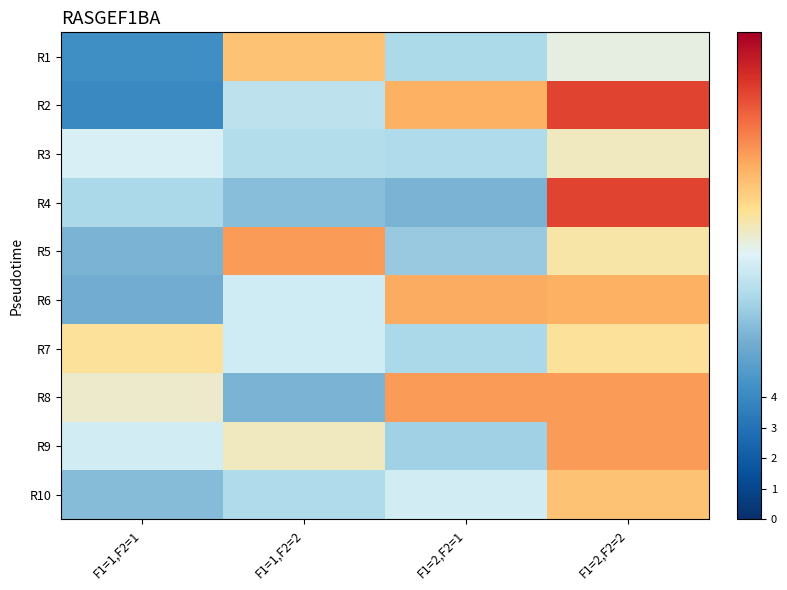

Reading left to right, list all the values displayed in this chart.

R1: F1=1,F2=1=4.2	F1=1,F2=2=11.0	F1=2,F2=1=7.3	F1=2,F2=2=9.0
R2: F1=1,F2=1=4.0	F1=1,F2=2=7.8	F1=2,F2=1=11.5	F1=2,F2=2=14.0
R3: F1=1,F2=1=8.5	F1=1,F2=2=7.5	F1=2,F2=1=7.4	F1=2,F2=2=9.5
R4: F1=1,F2=1=7.2	F1=1,F2=2=6.4	F1=2,F2=1=6.0	F1=2,F2=2=14.0
R5: F1=1,F2=1=6.0	F1=1,F2=2=12.0	F1=2,F2=1=6.8	F1=2,F2=2=9.8
R6: F1=1,F2=1=5.8	F1=1,F2=2=8.2	F1=2,F2=1=11.7	F1=2,F2=2=11.5
R7: F1=1,F2=1=10.0	F1=1,F2=2=8.2	F1=2,F2=1=7.2	F1=2,F2=2=10.0
R8: F1=1,F2=1=9.3	F1=1,F2=2=6.0	F1=2,F2=1=12.0	F1=2,F2=2=12.0
R9: F1=1,F2=1=8.3	F1=1,F2=2=9.5	F1=2,F2=1=7.0	F1=2,F2=2=12.0
R10: F1=1,F2=1=6.3	F1=1,F2=2=7.4	F1=2,F2=1=8.3	F1=2,F2=2=11.0